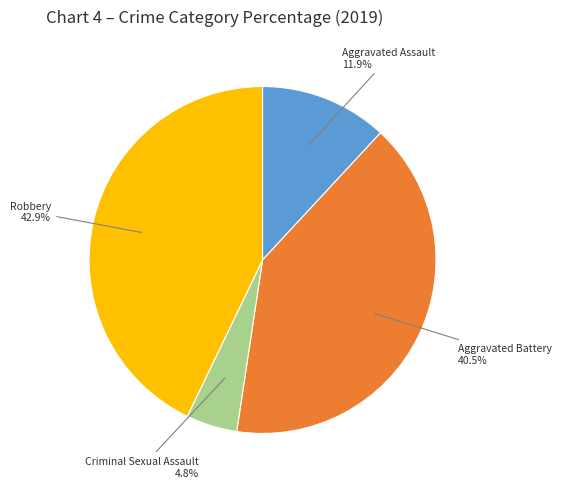

Combined, what portion of the pie is Robbery and Aggravated Battery?

83.3%